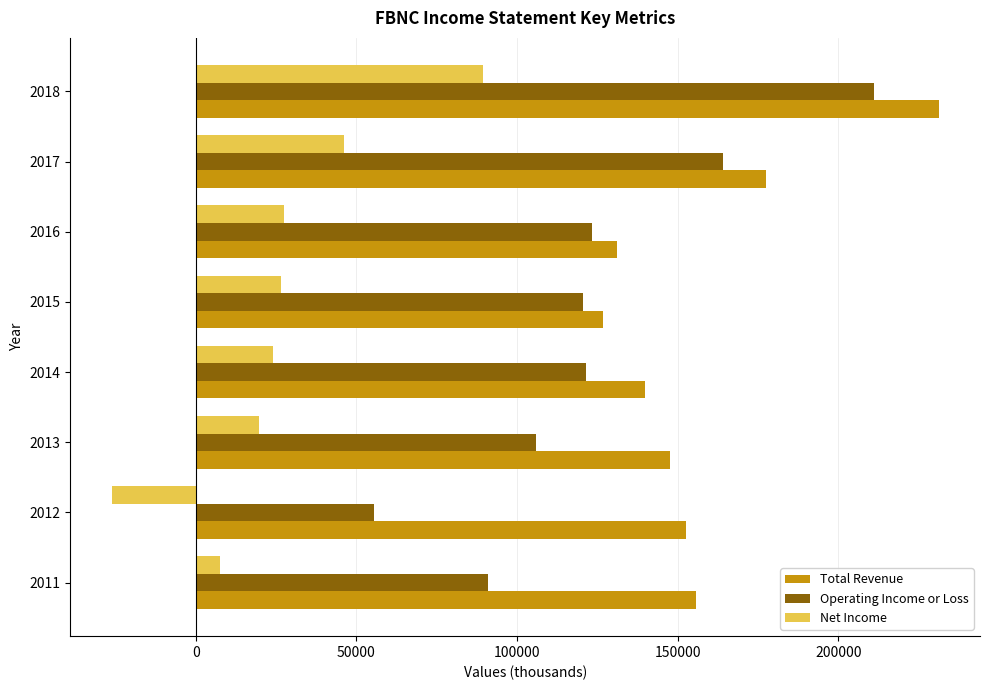

Rank the series by their maximum value, from highest to lowest.

Total Revenue, Operating Income or Loss, Net Income